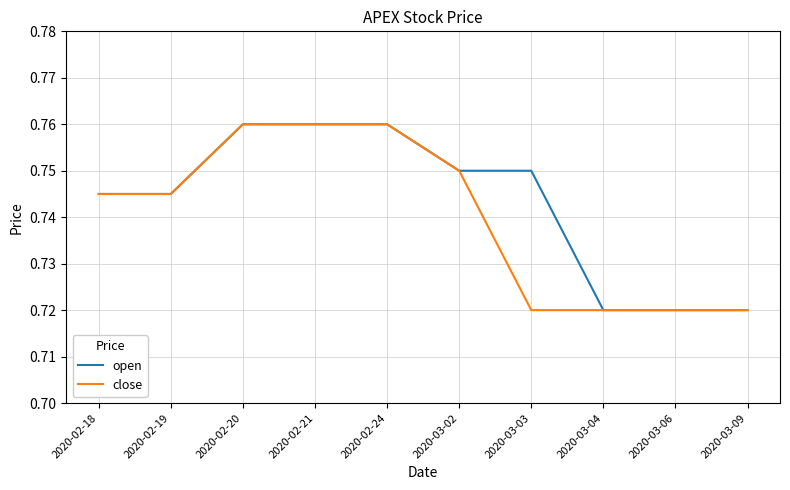

Is the value of open at 2020-02-20 greater than the value of close at 2020-03-02?

Yes